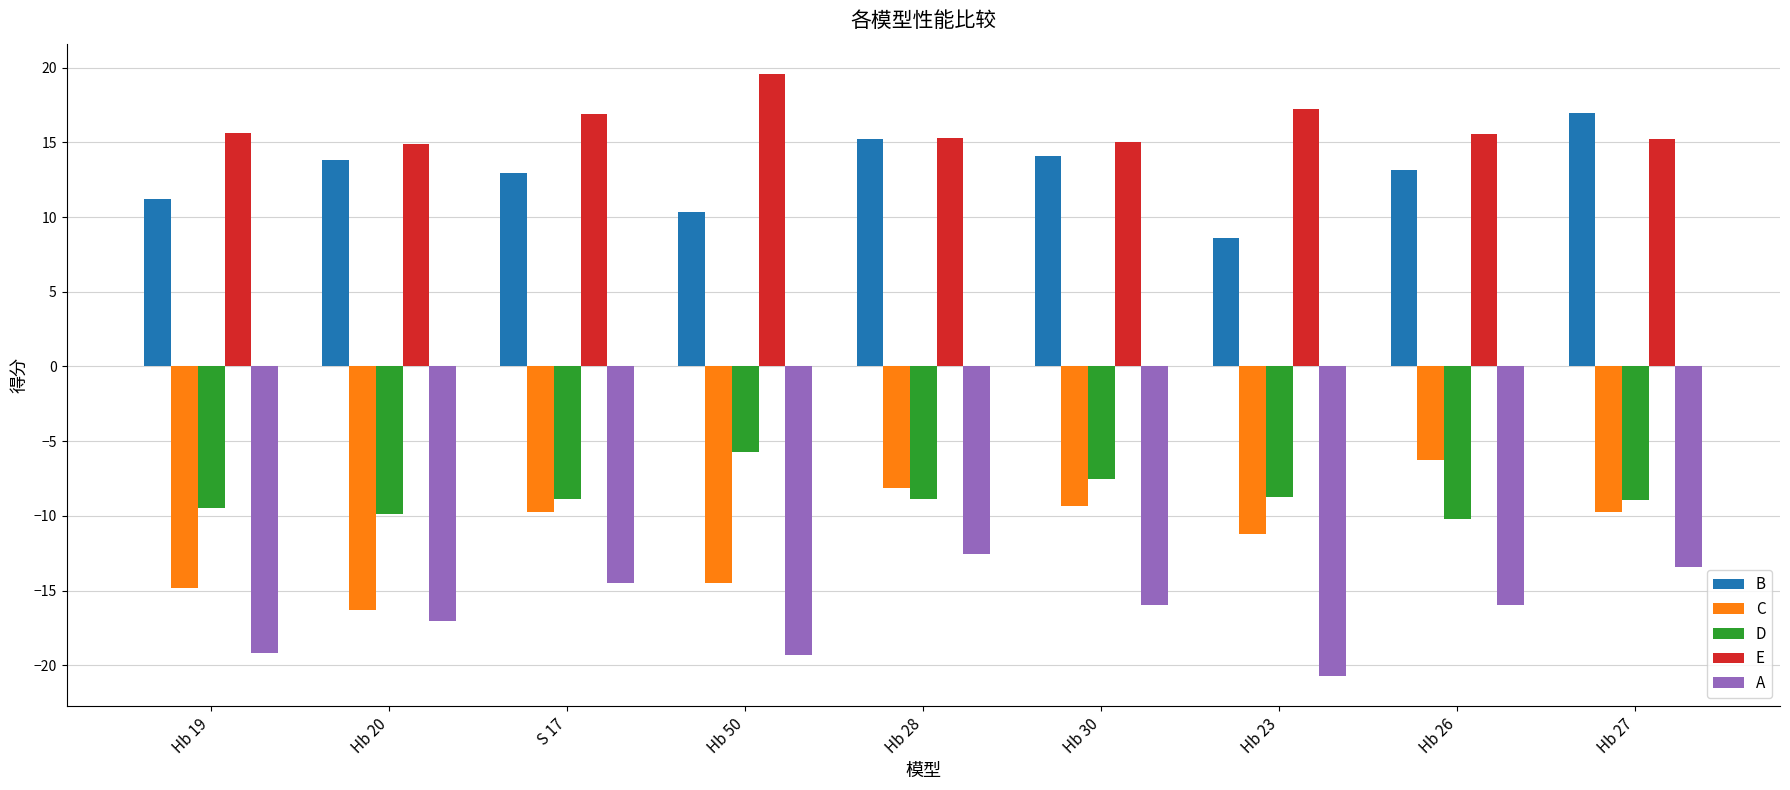

At Hb 20, list the series in order from largest to smallest.

E, B, D, C, A